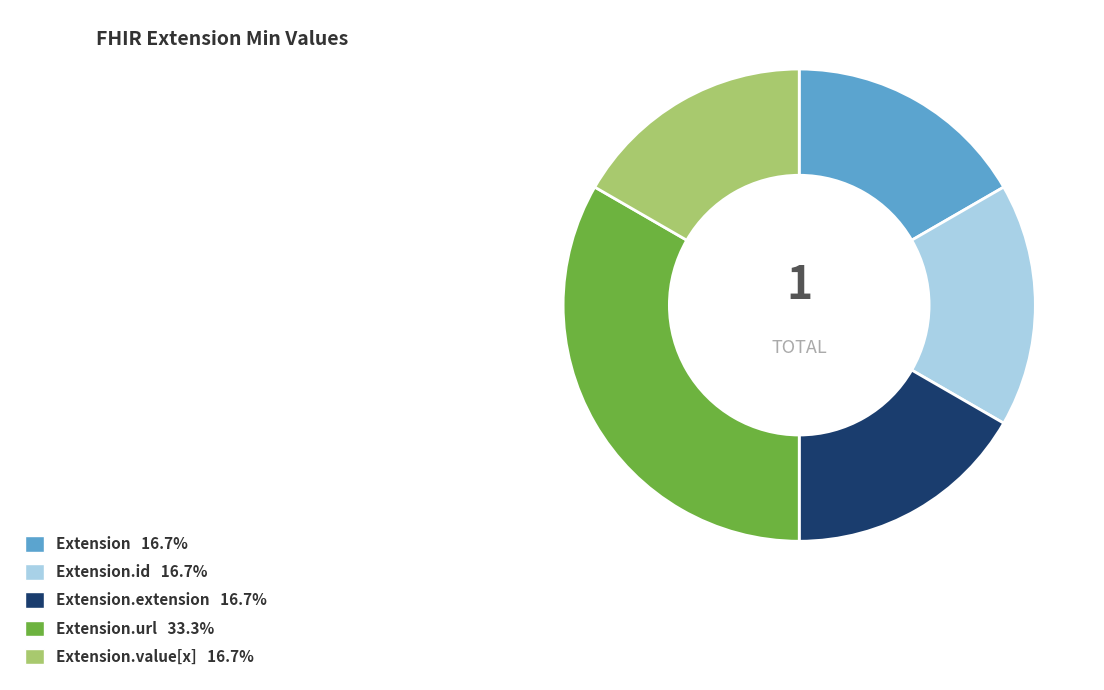

Does any single category account for the majority?

No